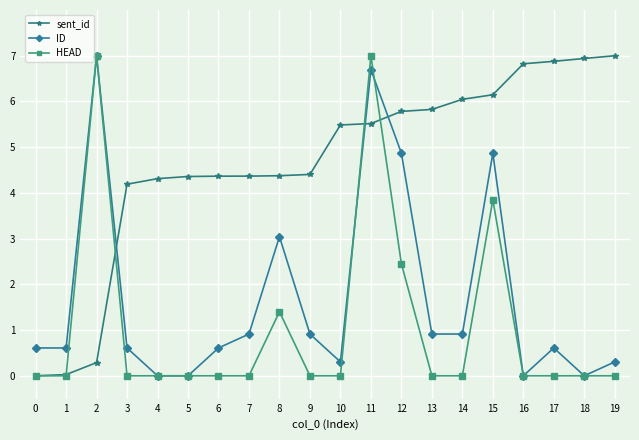

The value of HEAD at 11 is 7.0. True or false?

True